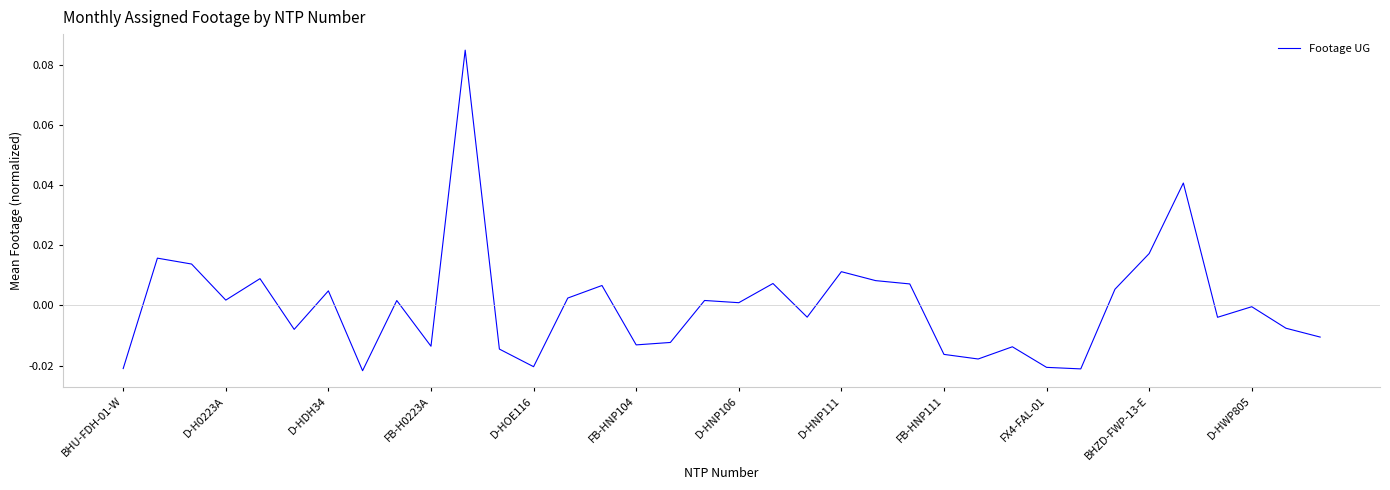

Reading left to right, what are all the values shown in this chart?

-0.0	0.0	0.0	0.0	0.0	-0.0	0.0	-0.0	0.0	-0.0	0.1	-0.0	-0.0	0.0	0.0	-0.0	-0.0	0.0	0.0	0.0	-0.0	0.0	0.0	0.0	-0.0	-0.0	-0.0	-0.0	-0.0	0.0	0.0	0.0	-0.0	-0.0	-0.0	-0.0